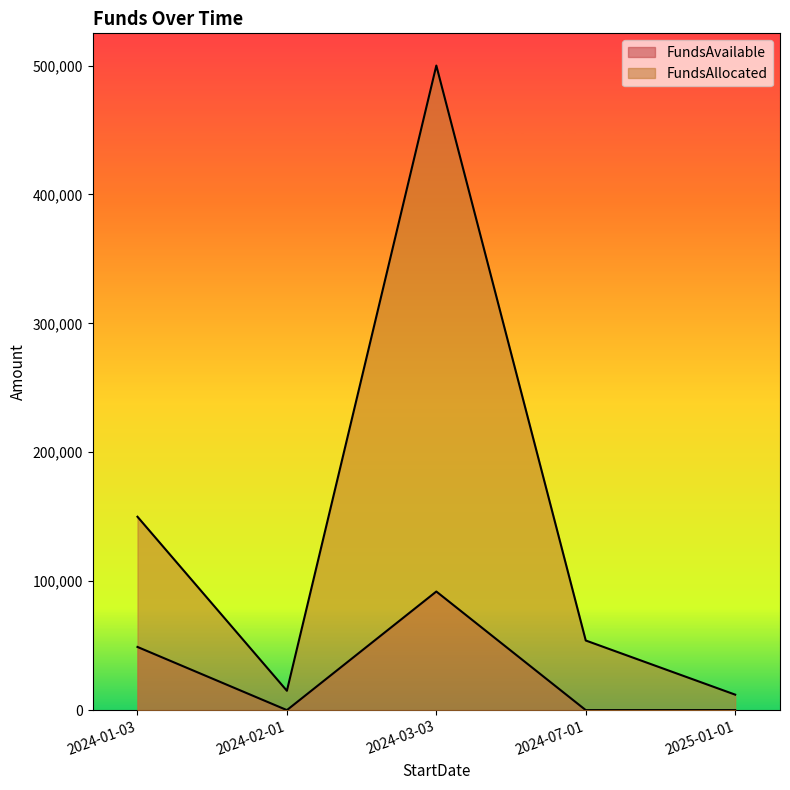

Read the FundsAllocated value at 2025-01-01, to the nearest 50.

12000